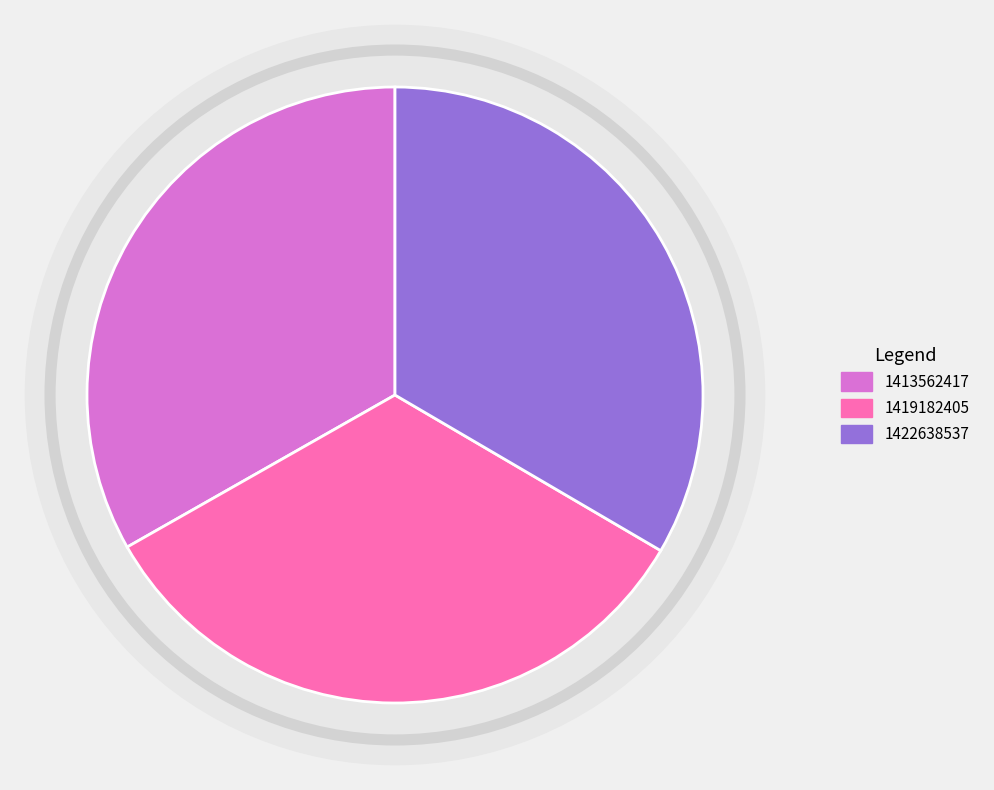

True or false: 1422638537 accounts for 40% of the total.

False